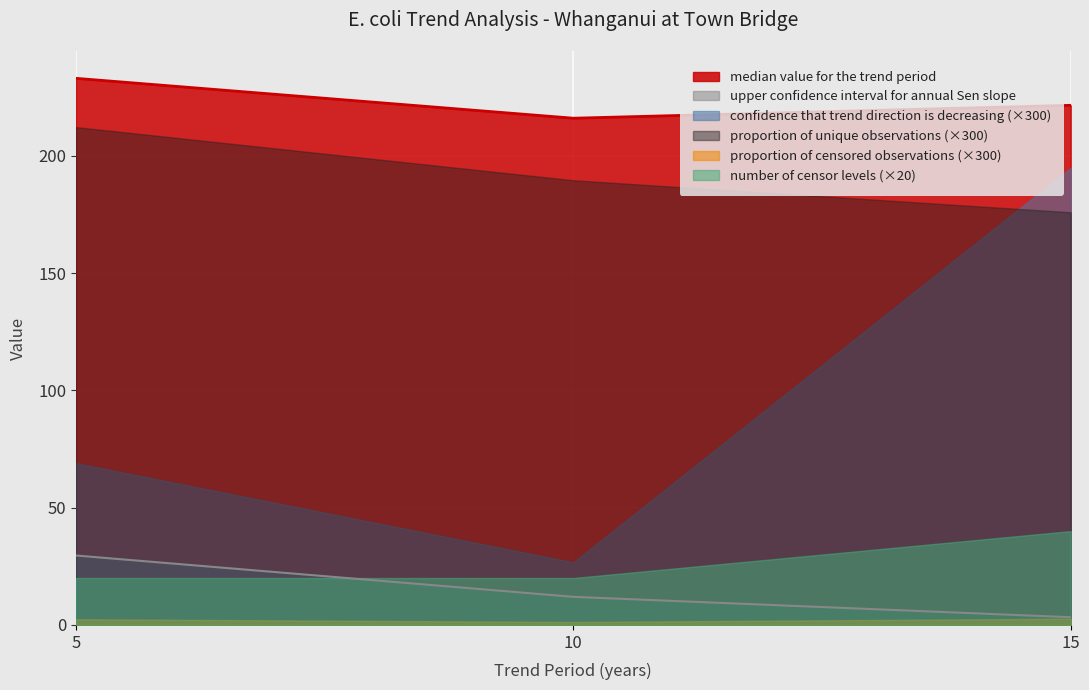

Rank the series by their maximum value, from highest to lowest.

median value for the trend period, proportion of unique observations (×300), confidence that trend direction is decreasing (×300), number of censor levels (×20), upper confidence interval for annual Sen slope, proportion of censored observations (×300)